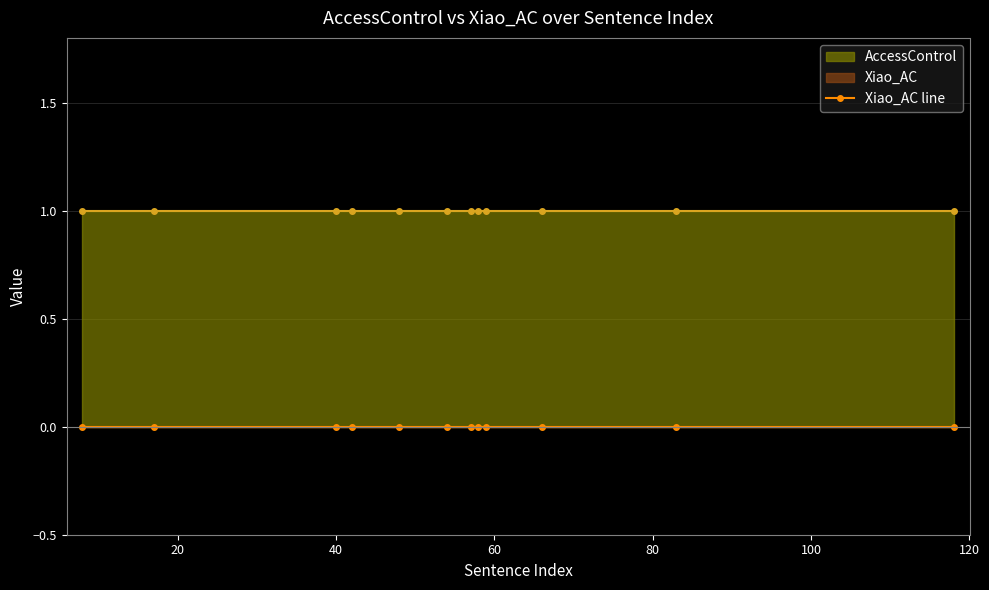

What is the difference between the highest and lowest values at 54?

1